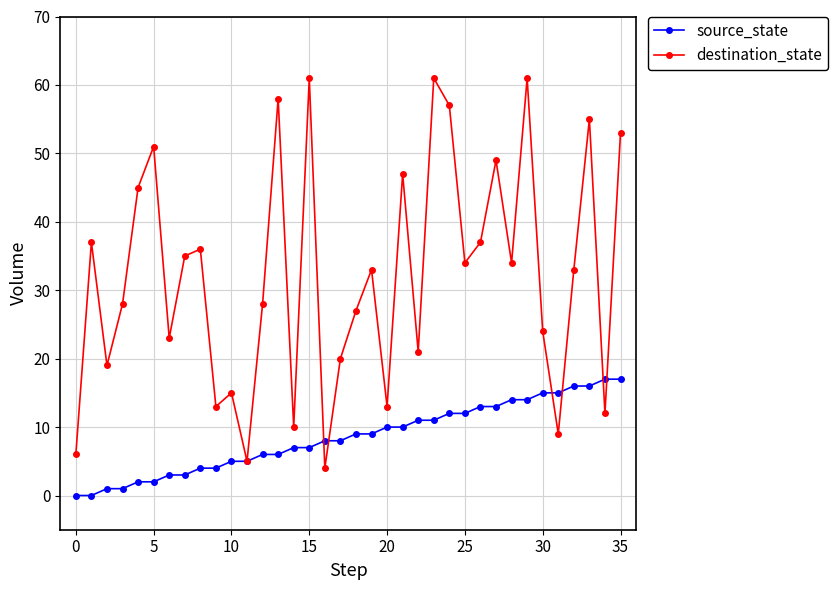

Rank the series by their average value, from lowest to highest.

source_state, destination_state